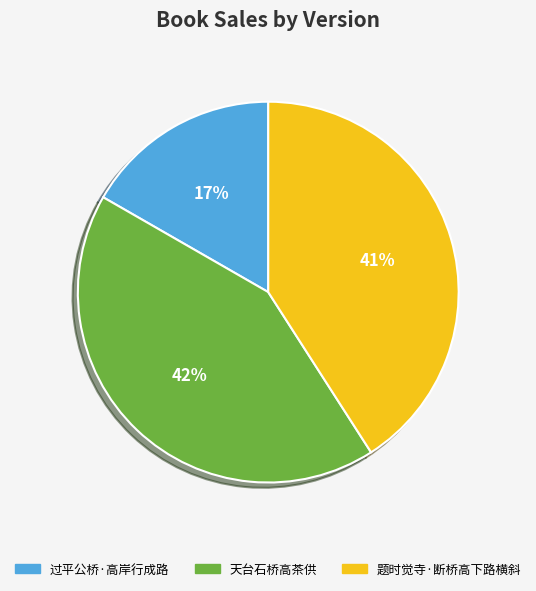

How many slices are in this pie chart?

3